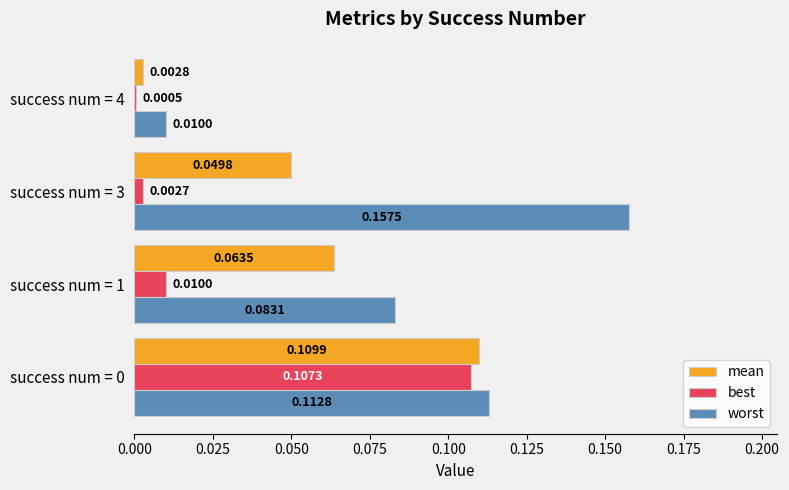

Which series has the largest total across all categories?

worst